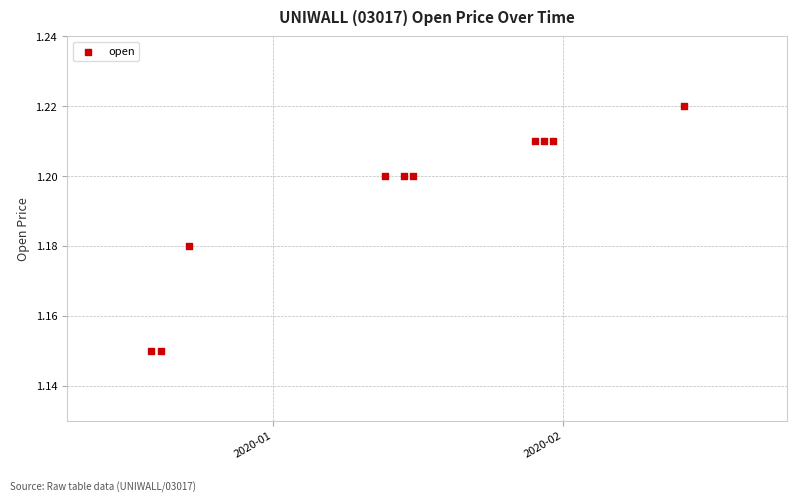

What is the range of X values (max minus min)?

57.0